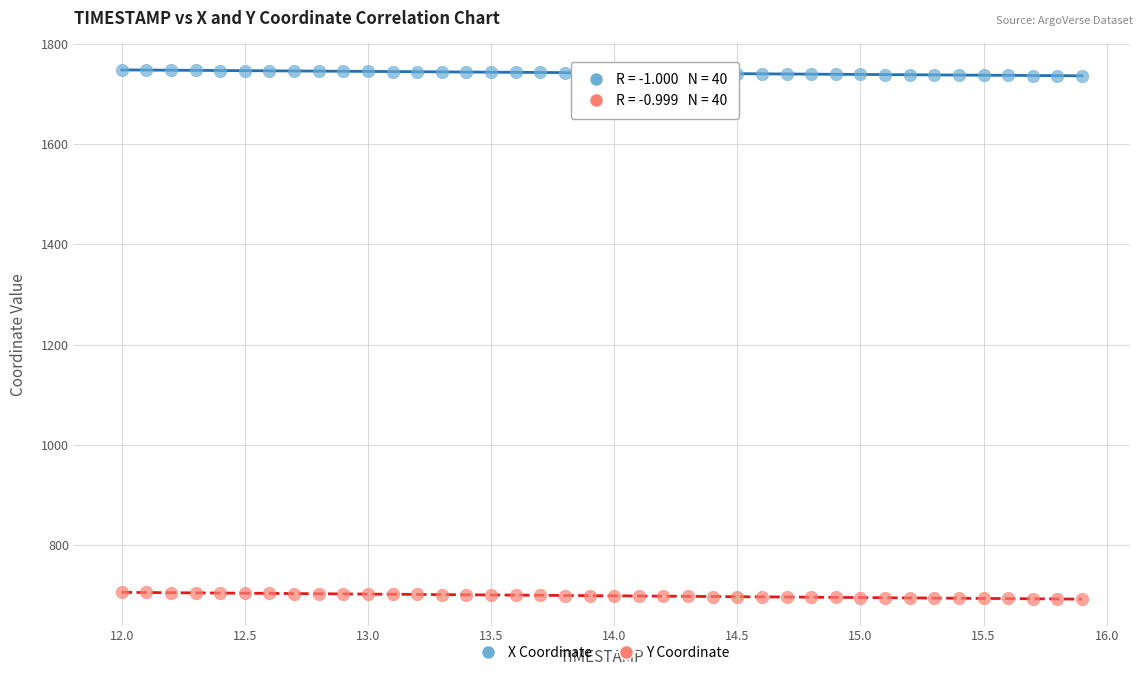

What are all the series names shown in the legend?

X Coordinate, Y Coordinate